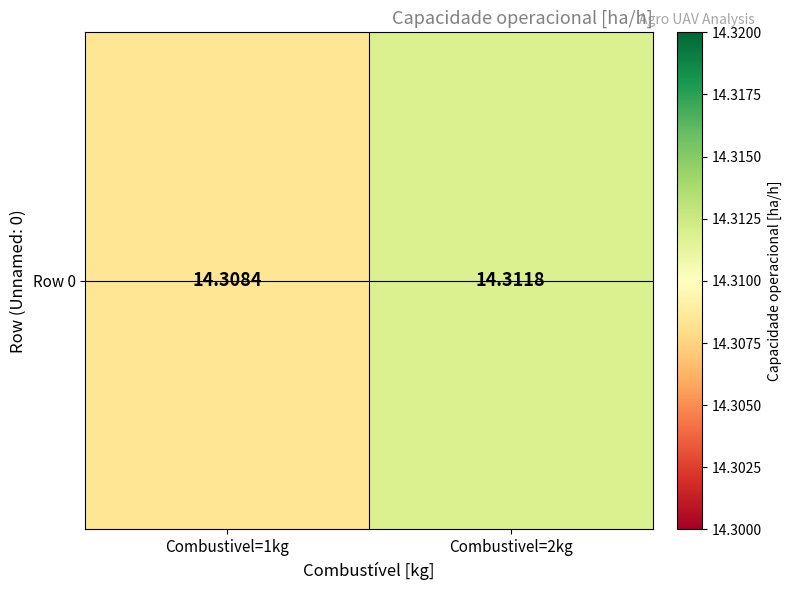

Which label corresponds to the largest value in the chart?

Combustivel=2kg